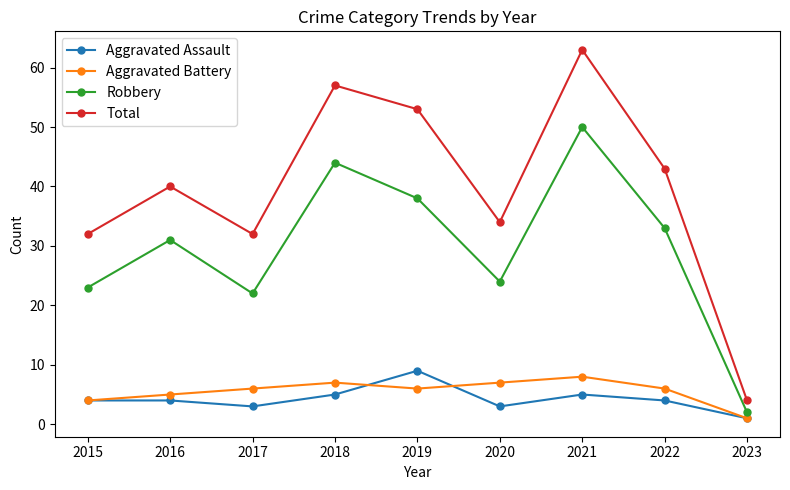

The value of Aggravated Battery at 2020 is 12. True or false?

False